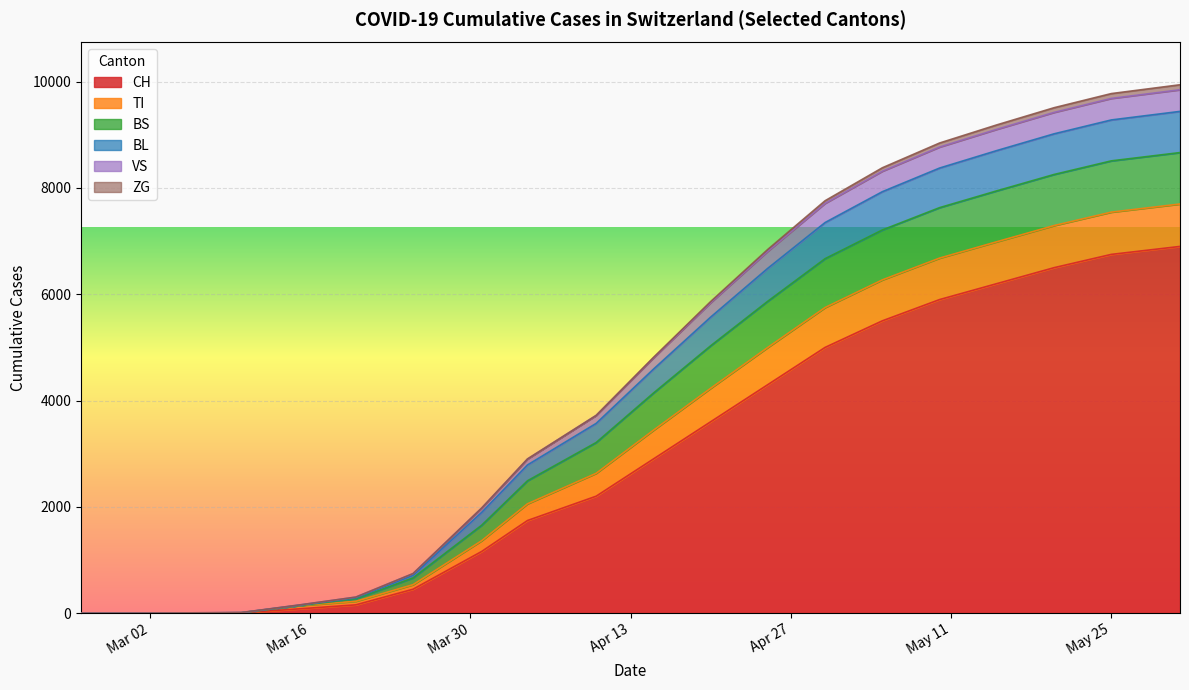

What is the approximate value of TI at May 25, to the nearest 10?

740